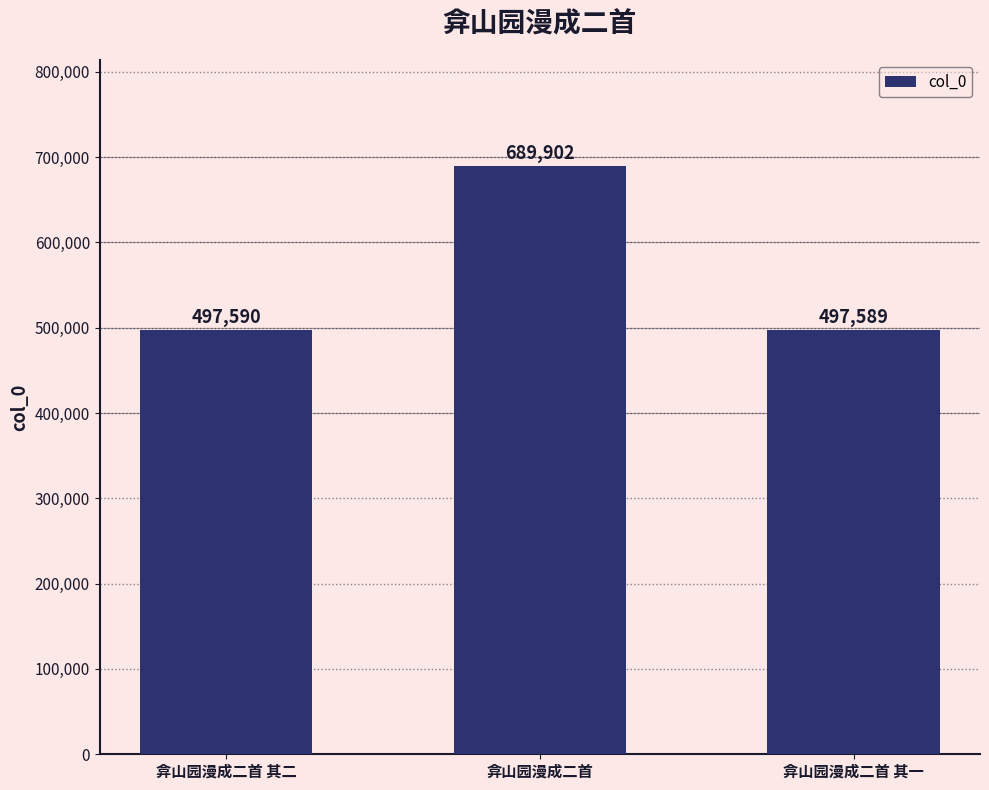

Rank the categories by value from highest to lowest.

弇山园漫成二首, 弇山园漫成二首 其二, 弇山园漫成二首 其一